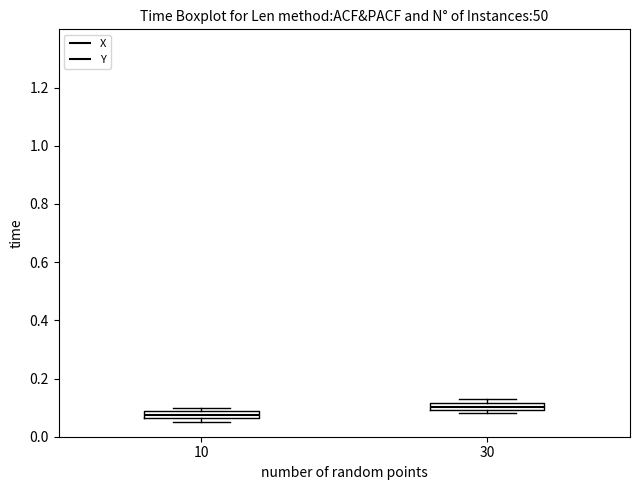

Which box's median line is the lowest?

10